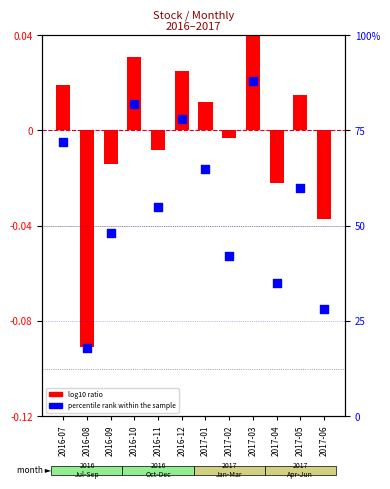

What is the change in value from 2017-02 to 2017-03?

+46